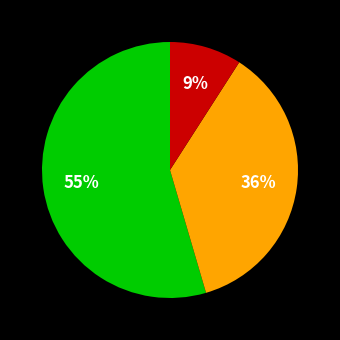

Is there any slice that represents more than half of the pie?

Yes